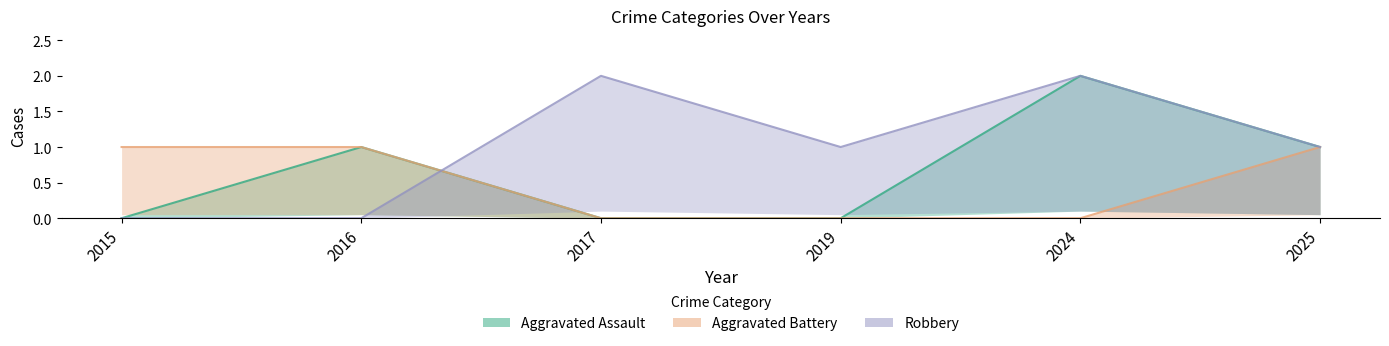

The value of Robbery at 2024 is 3. True or false?

False